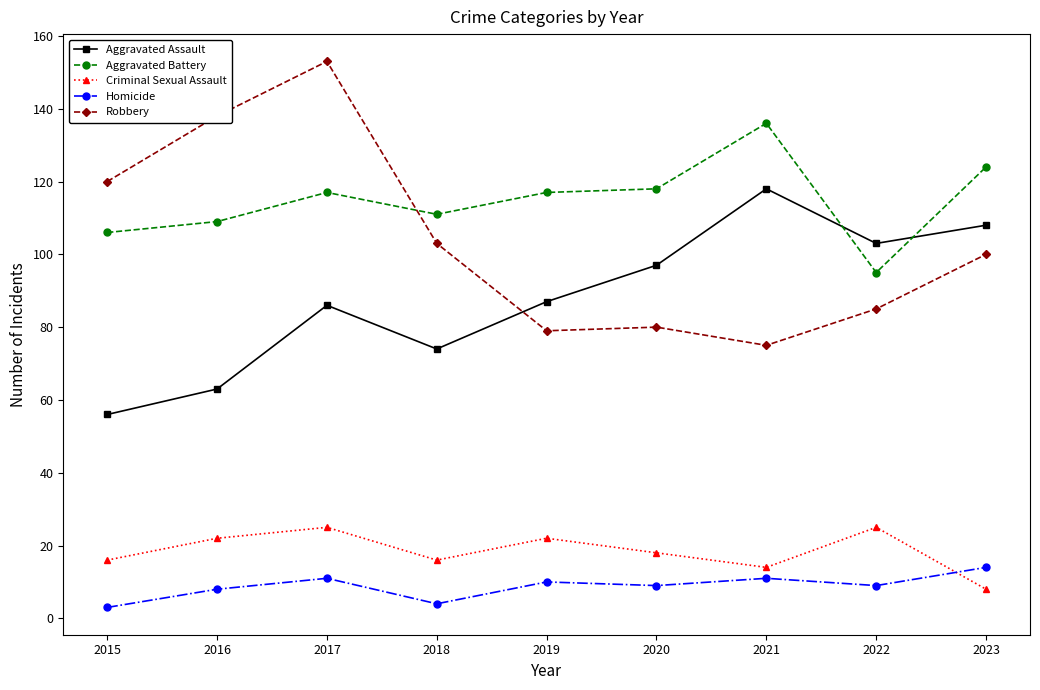

What value does the Aggravated Assault series have at 2021, to the nearest 5?

120